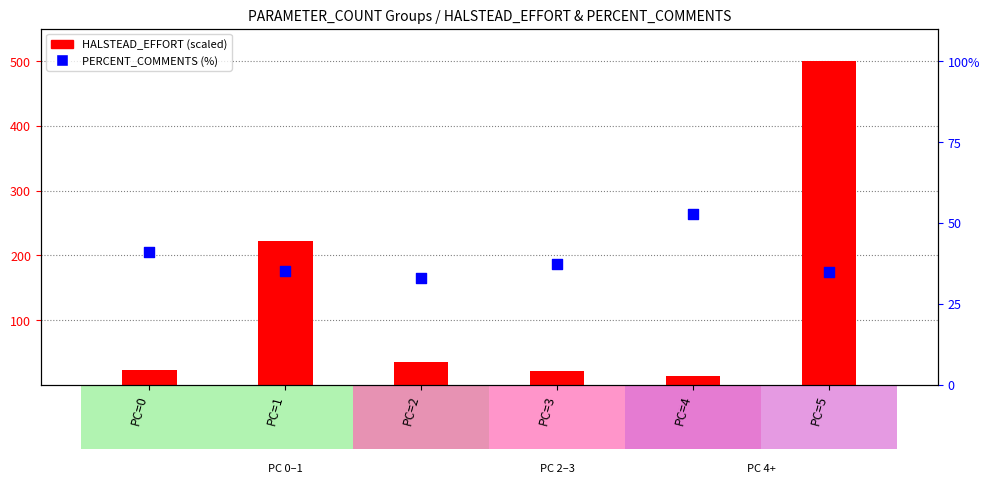

Which series has the widest spread of Y values?

HALSTEAD_EFFORT (scaled)